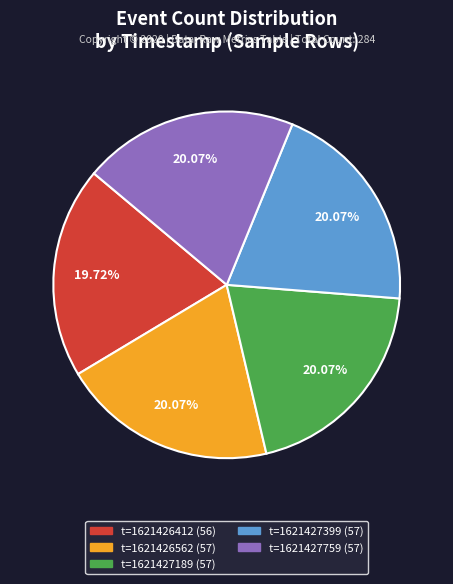

Is there any slice that represents more than half of the pie?

No